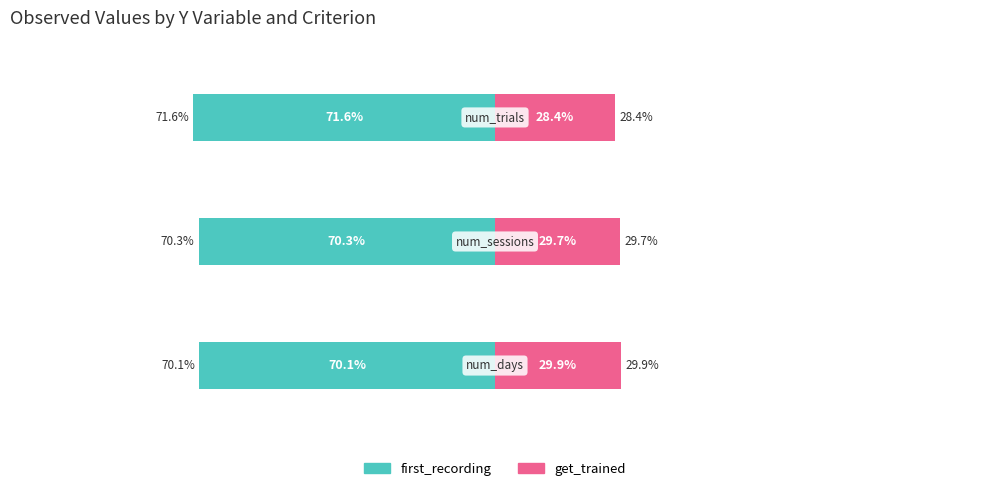

Which has a higher value, 1 or 2?

1